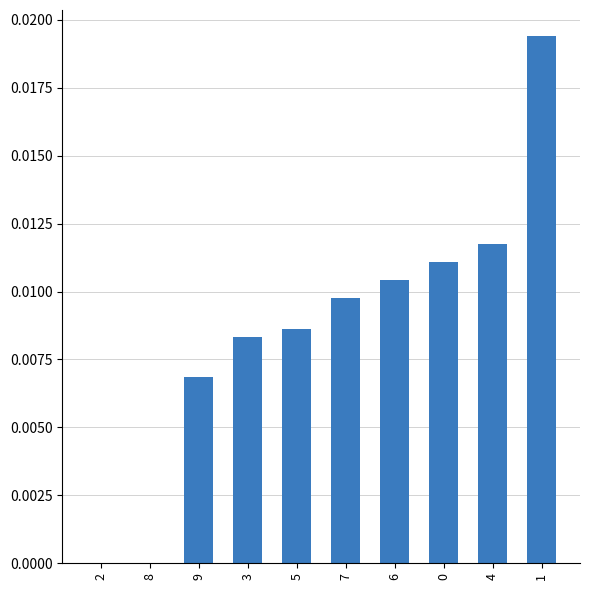

True or false: the data shows 0.0 at 8.

True